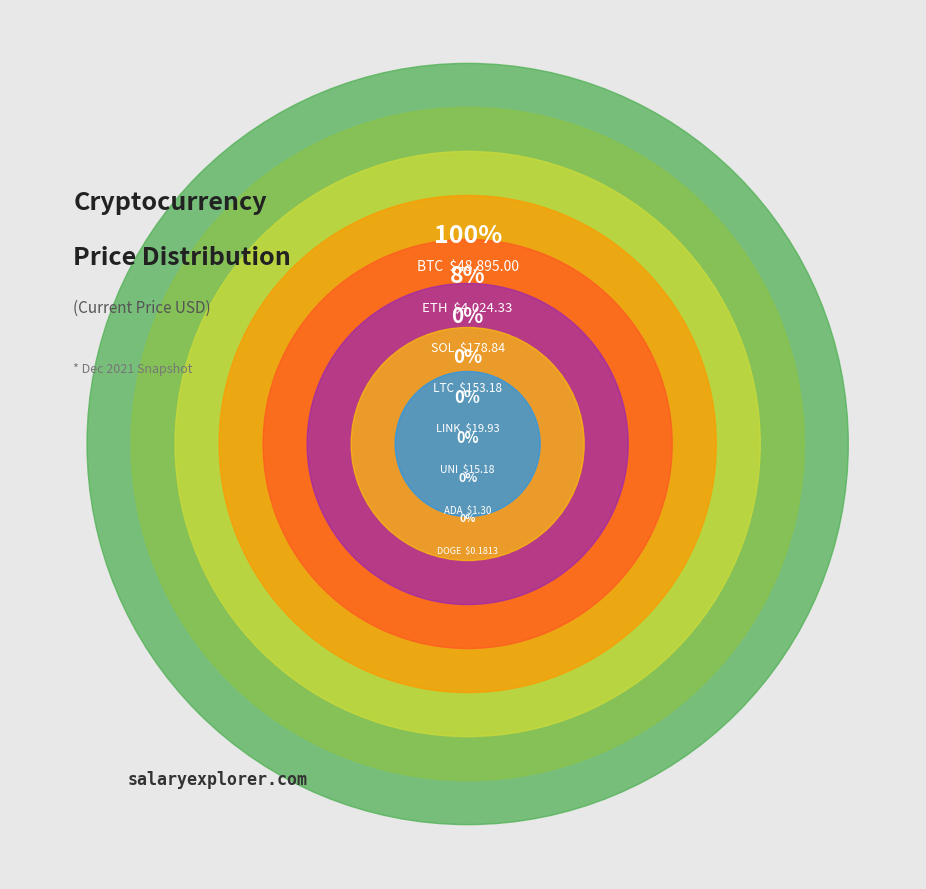

What is the change in value from eth to uni?

-4009.2